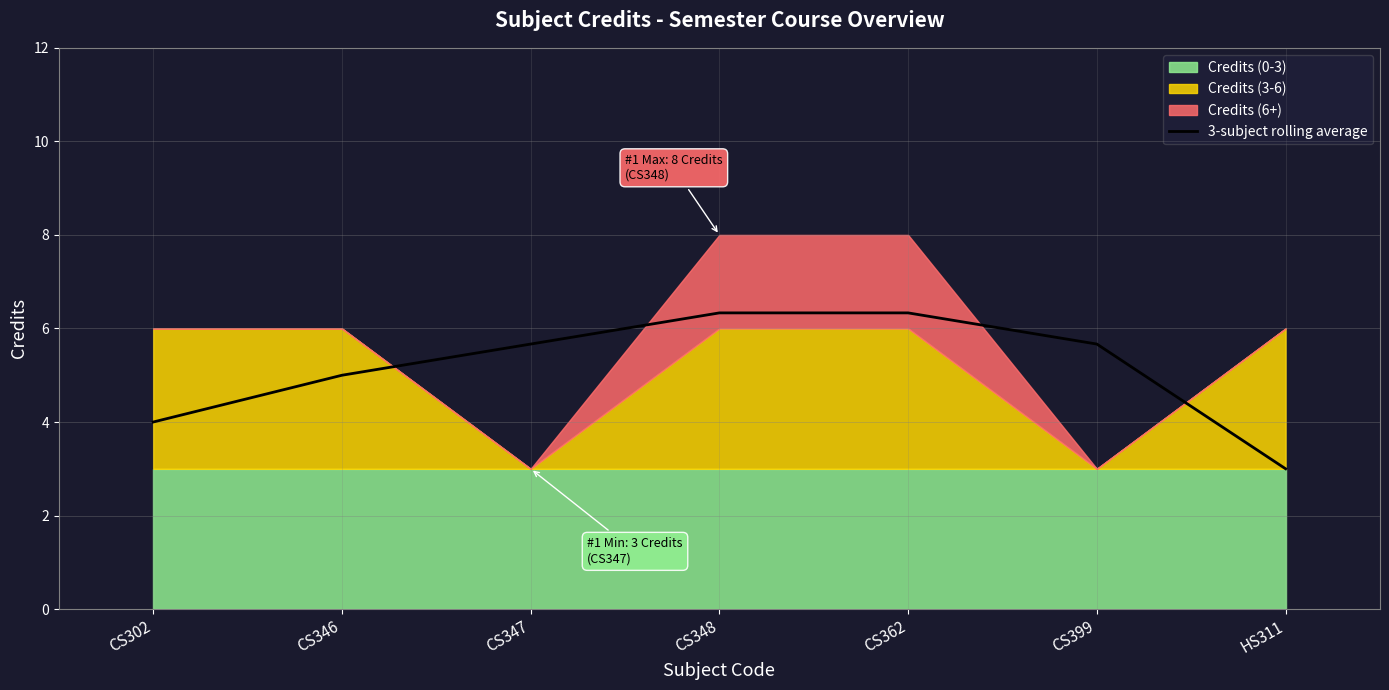

What is the change in value from CS302 to CS347?

+1.7